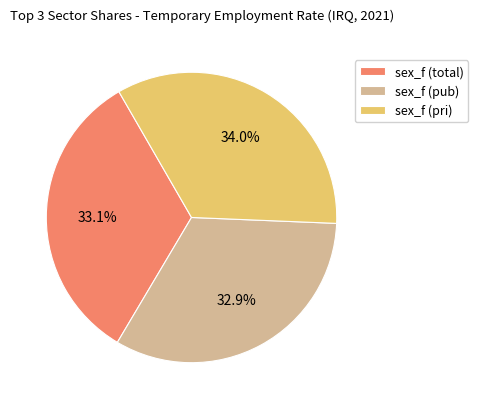

Which has a higher value, sex_f (pri) or sex_f (pub)?

sex_f (pri)